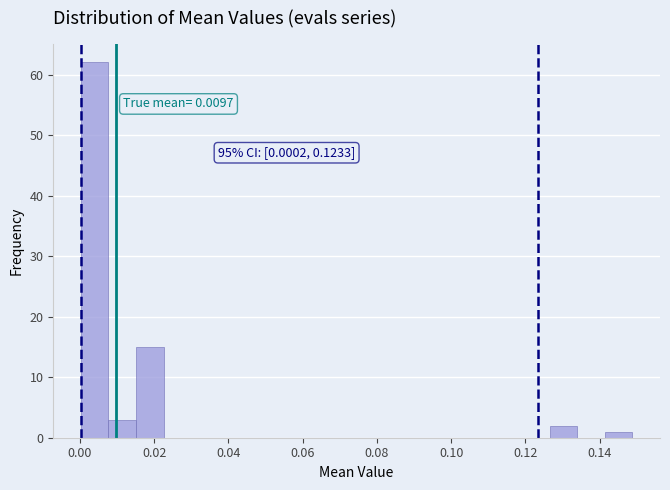

Around what value on the x-axis is the tallest bar? Give the approximate position of its centre, as read against the axis.

0.004